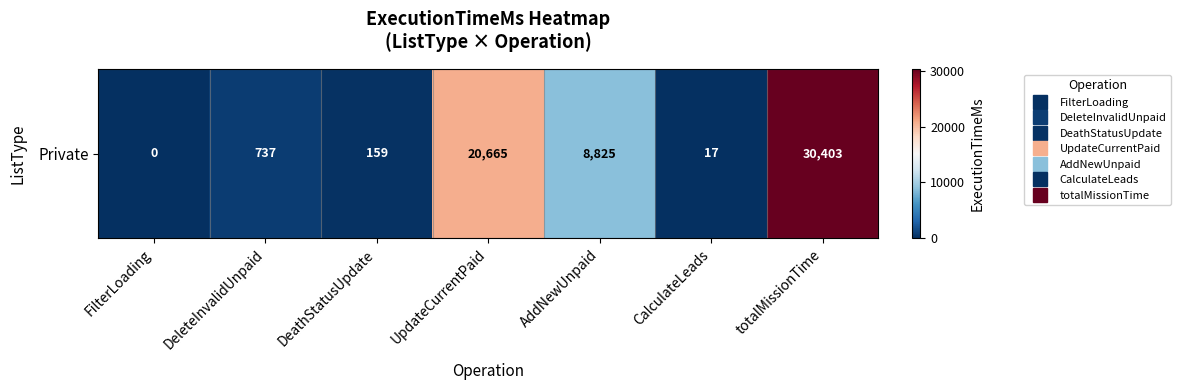

Reading left to right, list all the values displayed in this chart.

FilterLoading=0	DeleteInvalidUnpaid=737	DeathStatusUpdate=159	UpdateCurrentPaid=20665	AddNewUnpaid=8825	CalculateLeads=17	totalMissionTime=30403